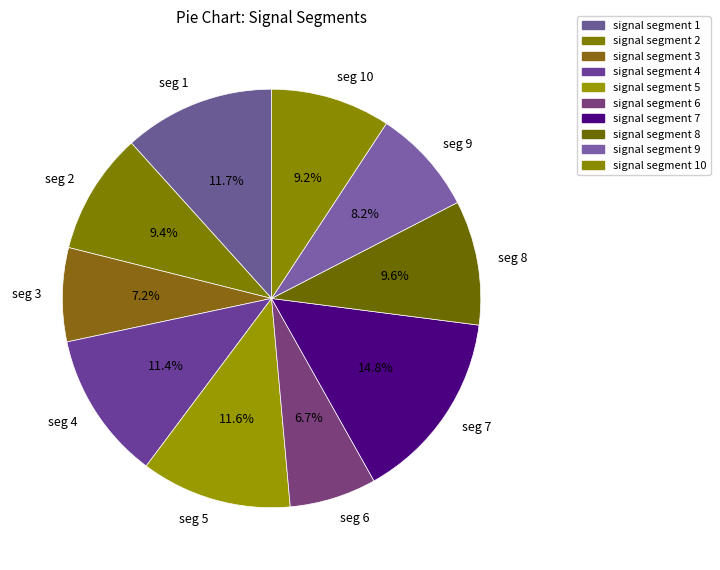

Between seg 7 and seg 6, which is larger?

seg 7